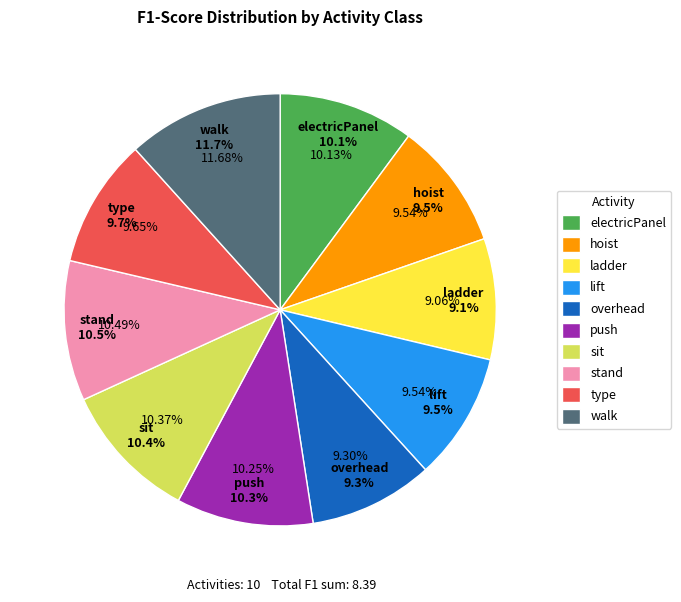

To the nearest percent, what percentage of the pie is hoist?

10%